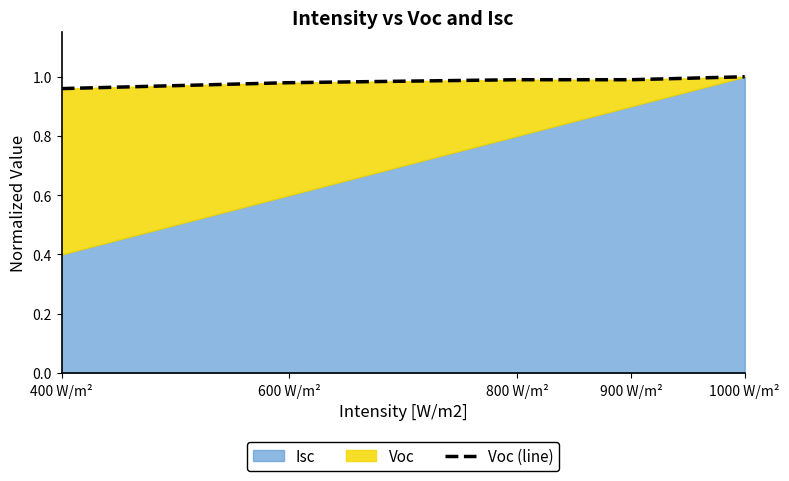

The value at 600 W/m² is 1.0. True or false?

True